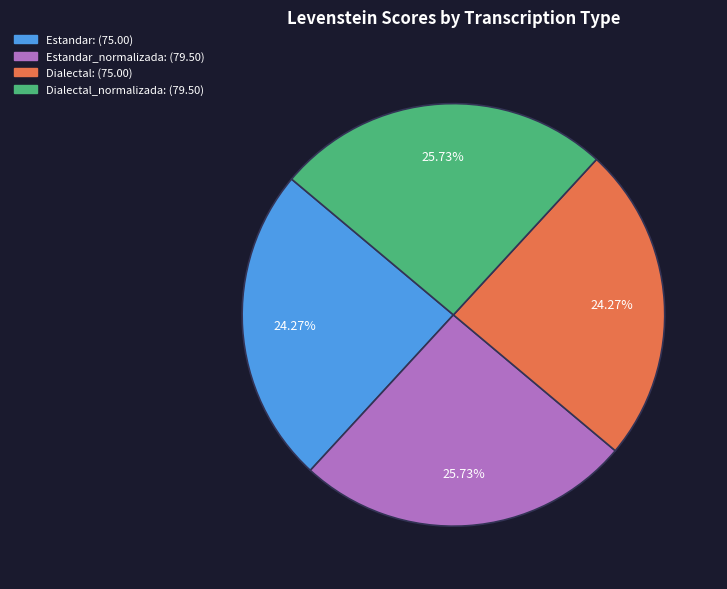

Is there any slice that represents more than half of the pie?

No